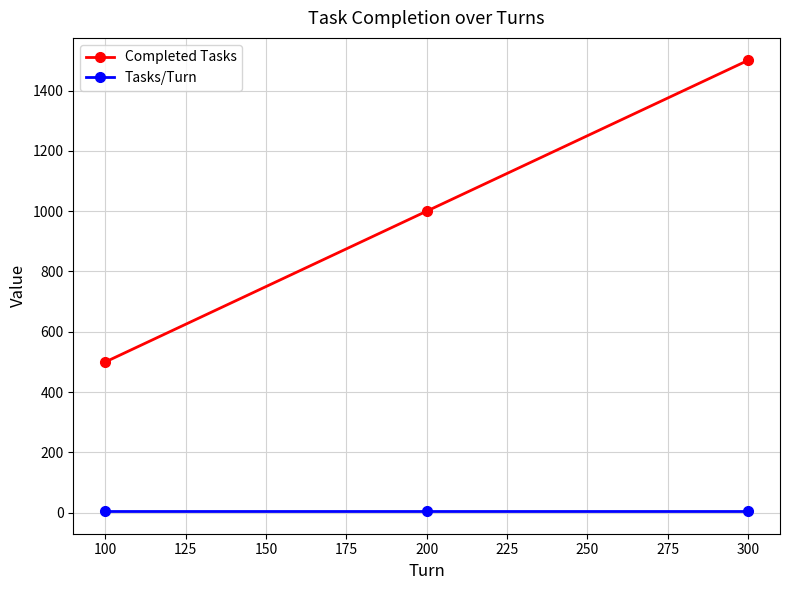

Reading left to right, list all the values displayed in this chart.

Completed Tasks: 500	1000	1500
Tasks/Turn: 5	5	5